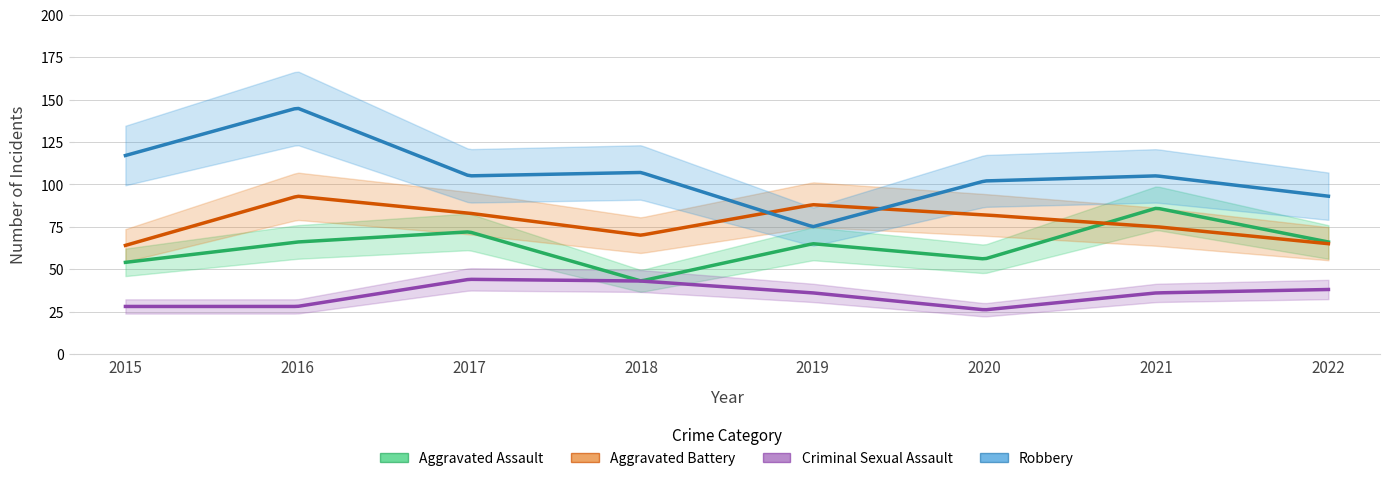

What are all the series names shown in the legend?

Aggravated Assault, Aggravated Battery, Criminal Sexual Assault, Robbery